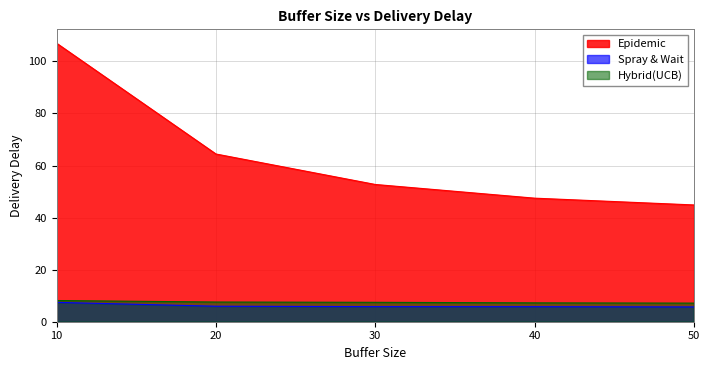

Reading left to right, transcribe all the data shown in this chart.

Hybrid(UCB): 8.1	7.6	7.5	7.2	7.2
Spray & Wait: 7.4	6.0	5.8	5.8	5.7
Epidemic: 107.0	64.4	52.7	47.5	44.9